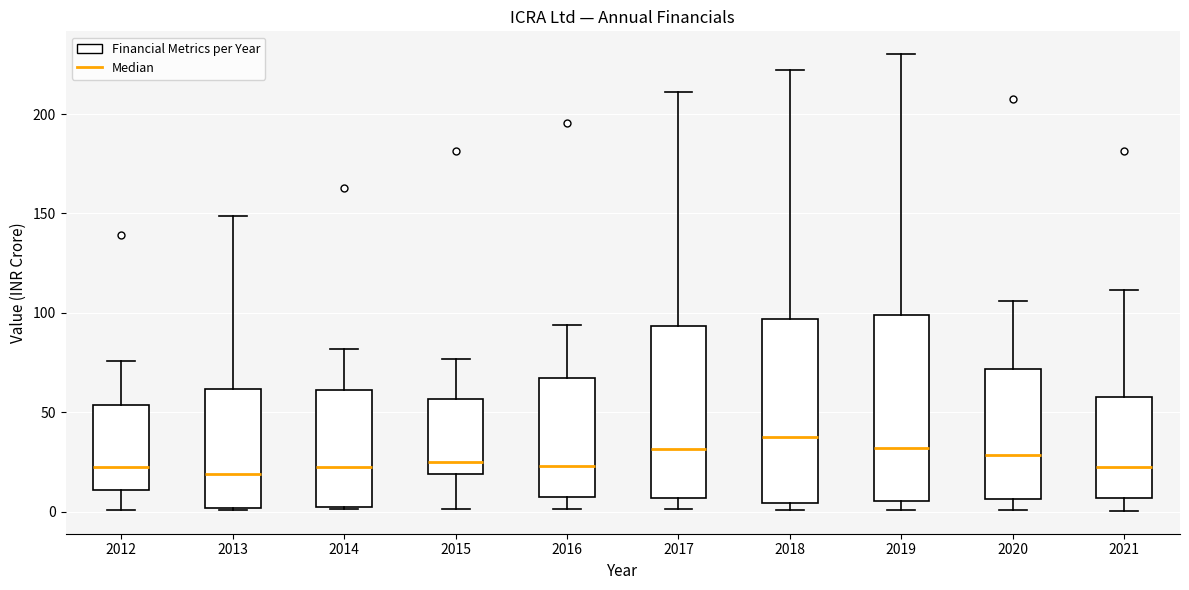

Reading left to right, read every box against the y-axis: the position of its median line, the range the box covers, and the ends of its whiskers. The values are not printed on the chart, so give them approximately, as read against the axis.

2012: median 20, box 10 to 55, whiskers 0 to 75
2013: median 20, box 0 to 60, whiskers 0 to 150
2014: median 25, box 0 to 60, whiskers 0 to 80
2015: median 25, box 20 to 55, whiskers 0 to 75
2016: median 25, box 5 to 65, whiskers 0 to 95
2017: median 30, box 5 to 95, whiskers 0 to 210
2018: median 40, box 5 to 95, whiskers 0 to 220
2019: median 30, box 5 to 100, whiskers 0 to 230
2020: median 30, box 5 to 70, whiskers 0 to 105
2021: median 20, box 5 to 60, whiskers 0 to 110